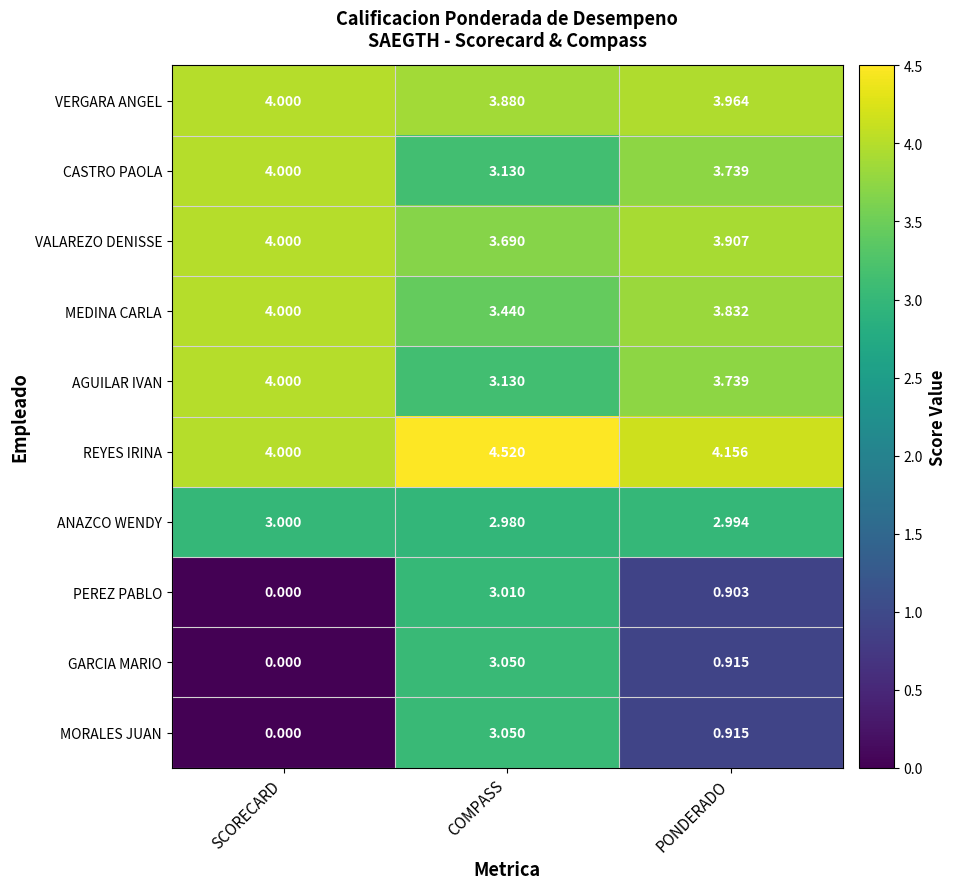

Rank the categories by CASTRO PAOLA value from highest to lowest.

SCORECARD, PONDERADO, COMPASS